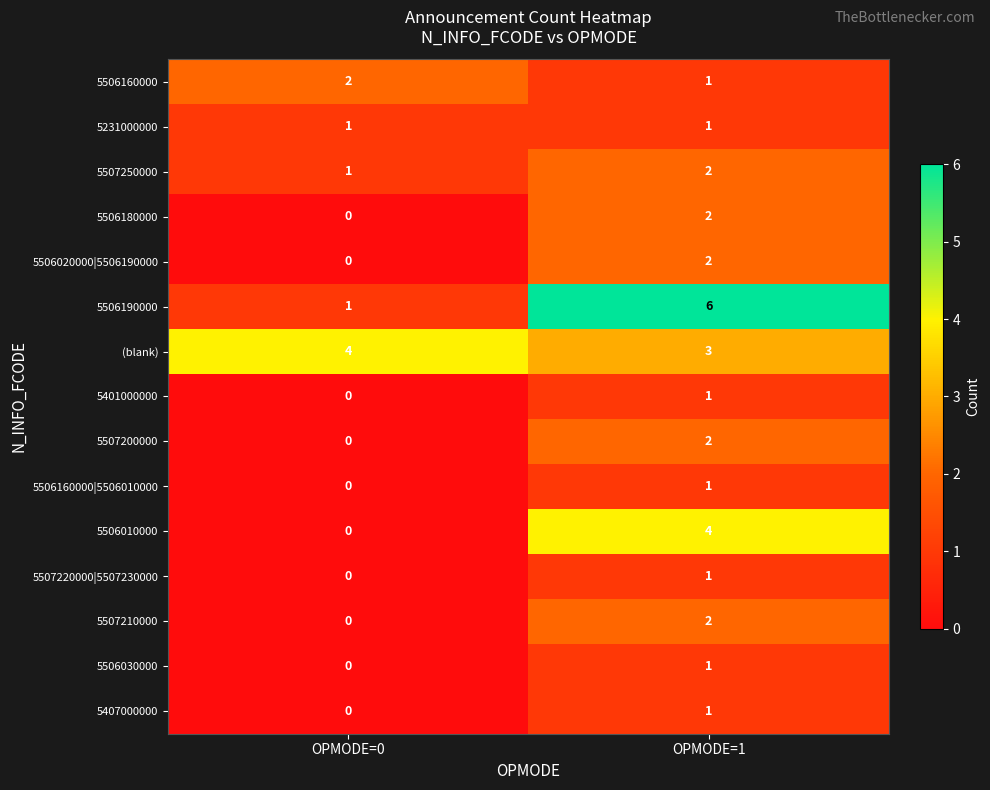

Rank the categories by 5407000000 value from lowest to highest.

OPMODE=0, OPMODE=1